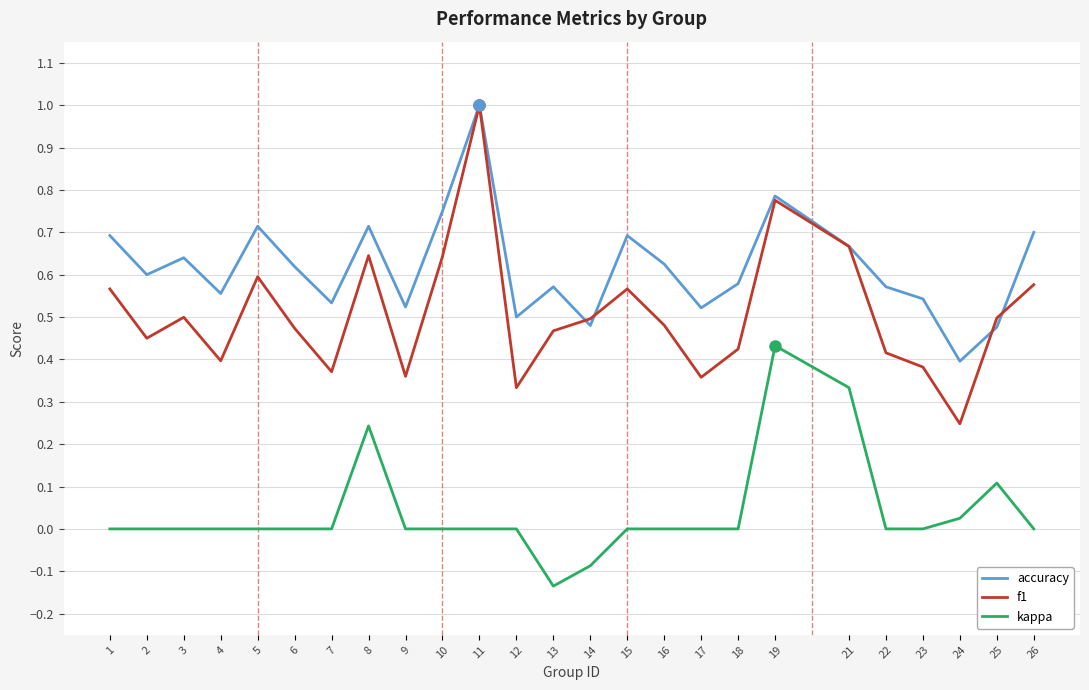

The value of accuracy at 8 is 1.2. True or false?

False